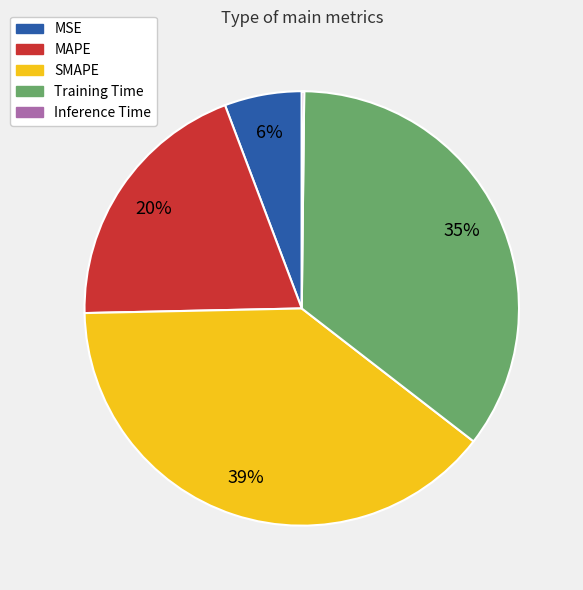

What is the largest slice in the pie chart?

SMAPE